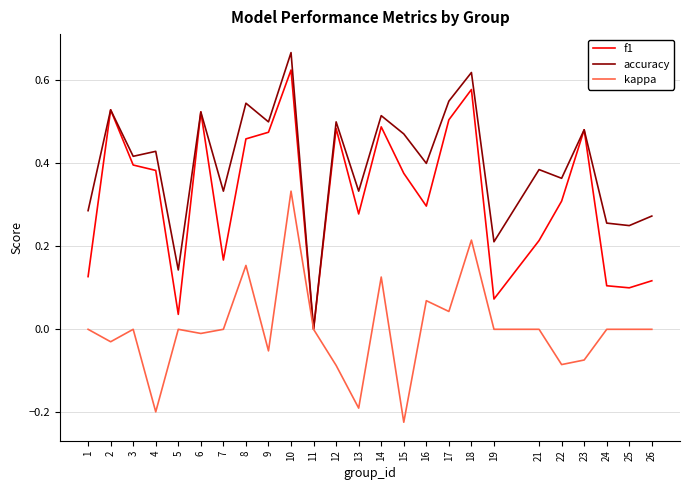

Which series has the widest spread of values?

accuracy